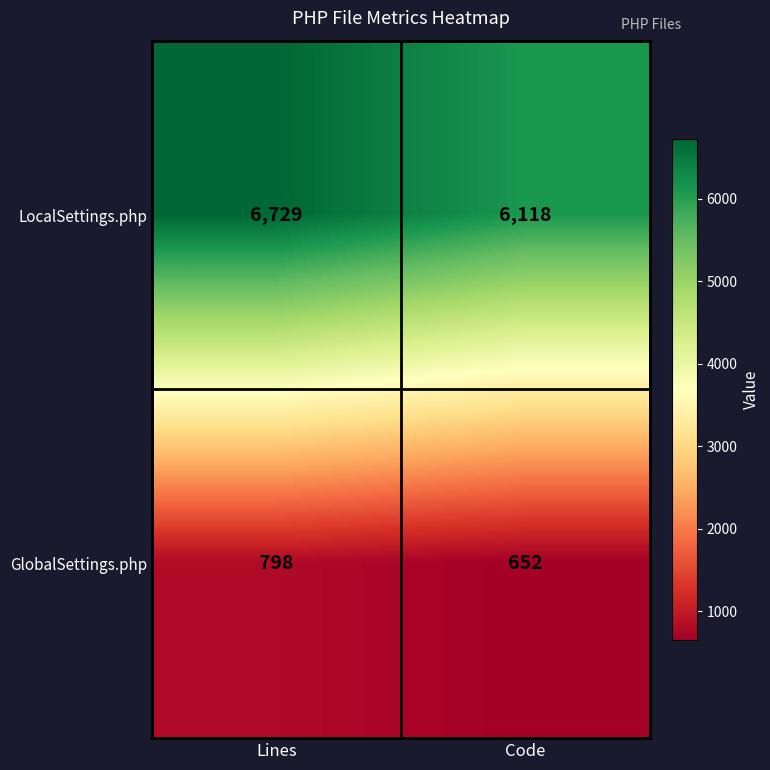

Which label corresponds to the largest value in the chart?

Lines